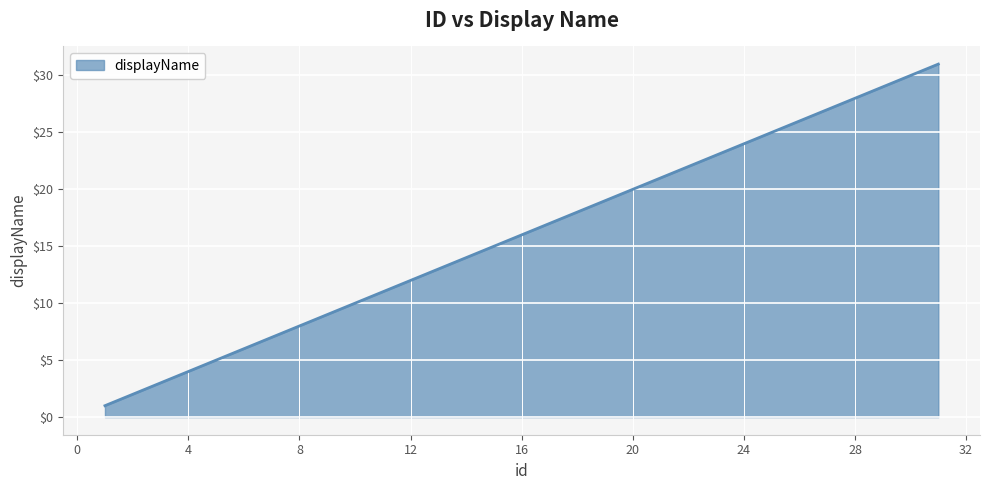

True or false: there are more than 2 points higher than both neighbors.

False